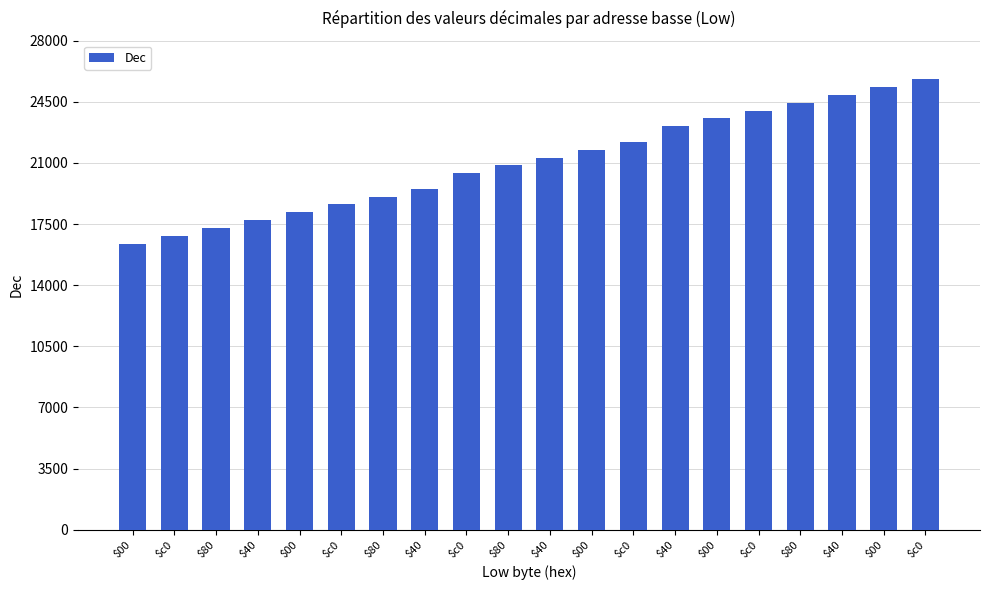

What is the difference between the second highest and second lowest values?

8512